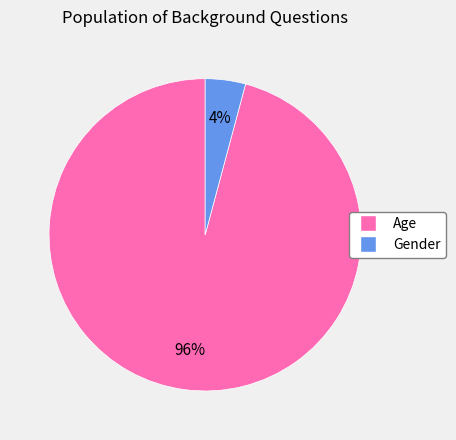

To the nearest percent, what is the average slice percentage?

50%